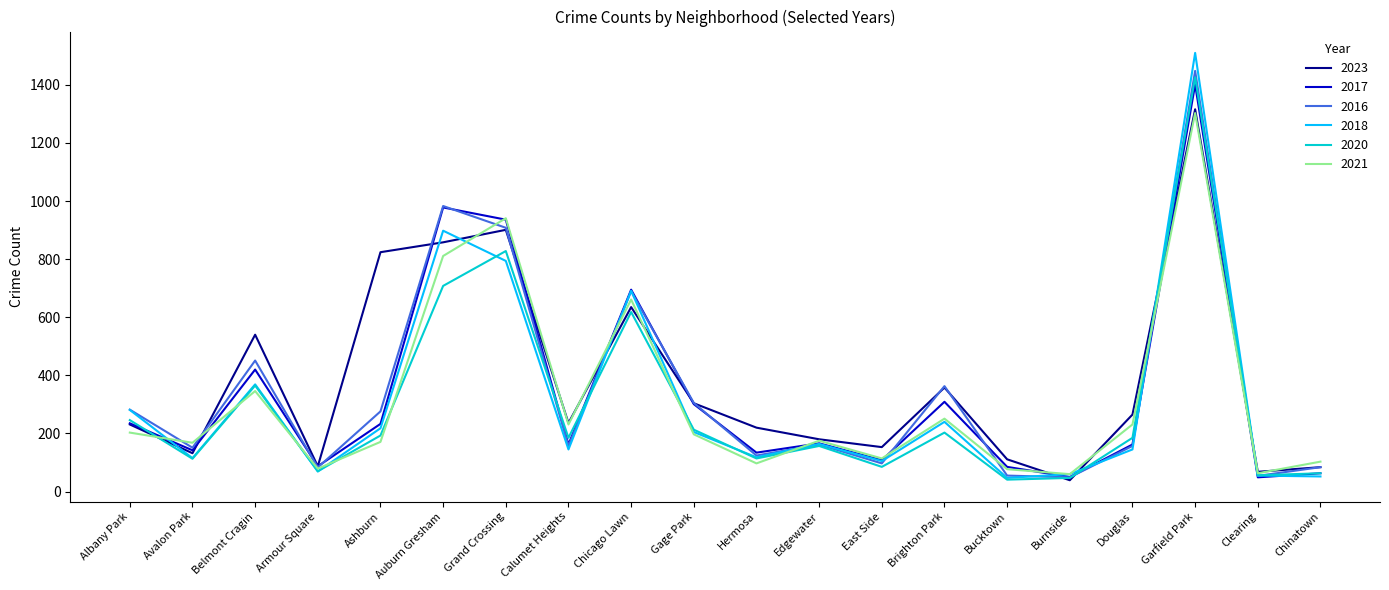

At which label does 2016 first exceed 162?

Albany Park